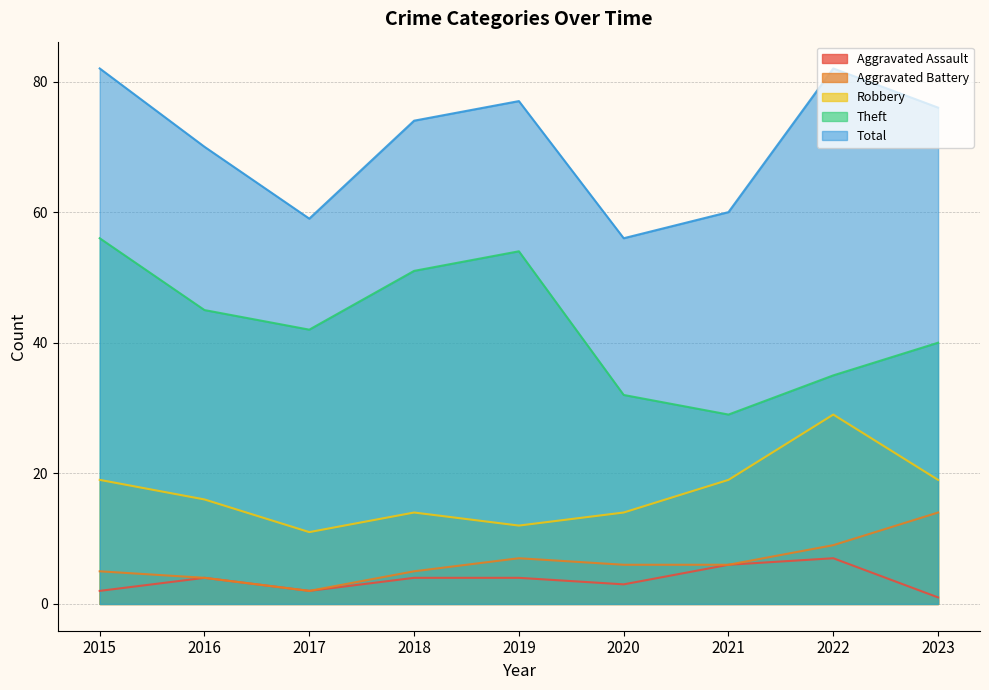

At how many categories does at least one series exceed 18?

9